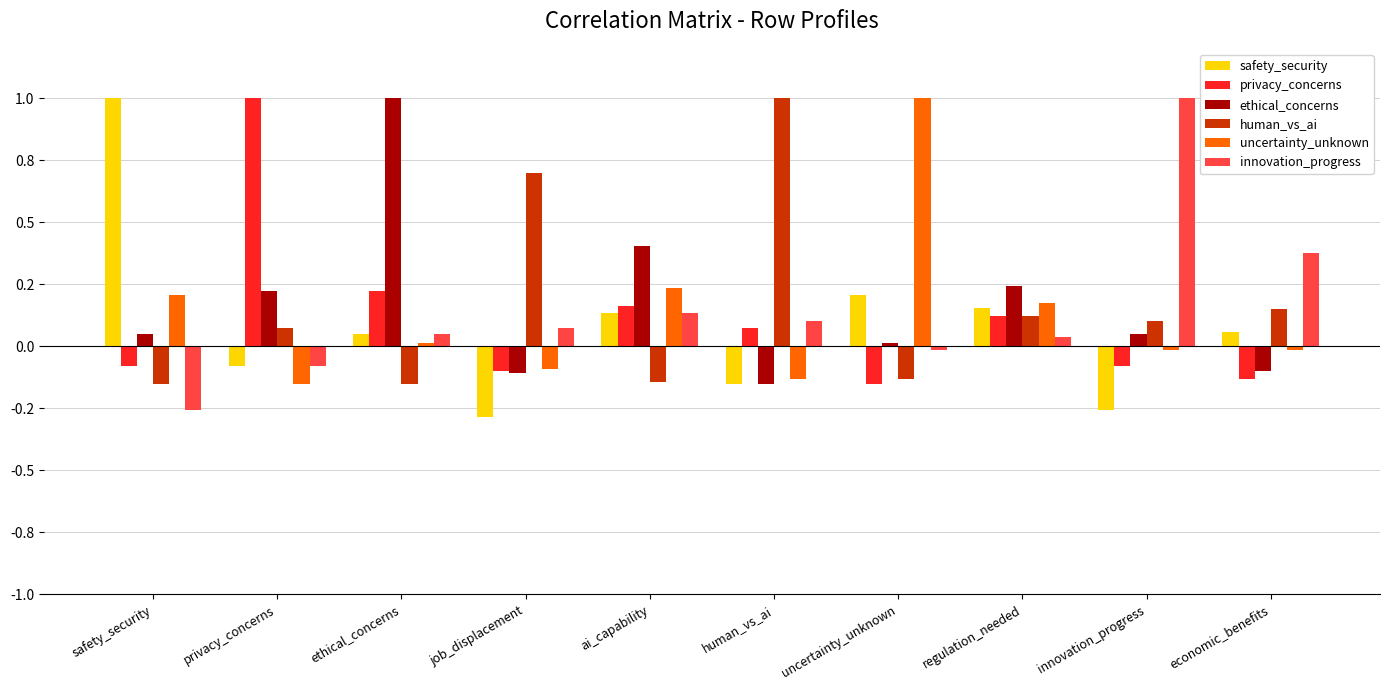

Does the chart contain stacked bars?

No